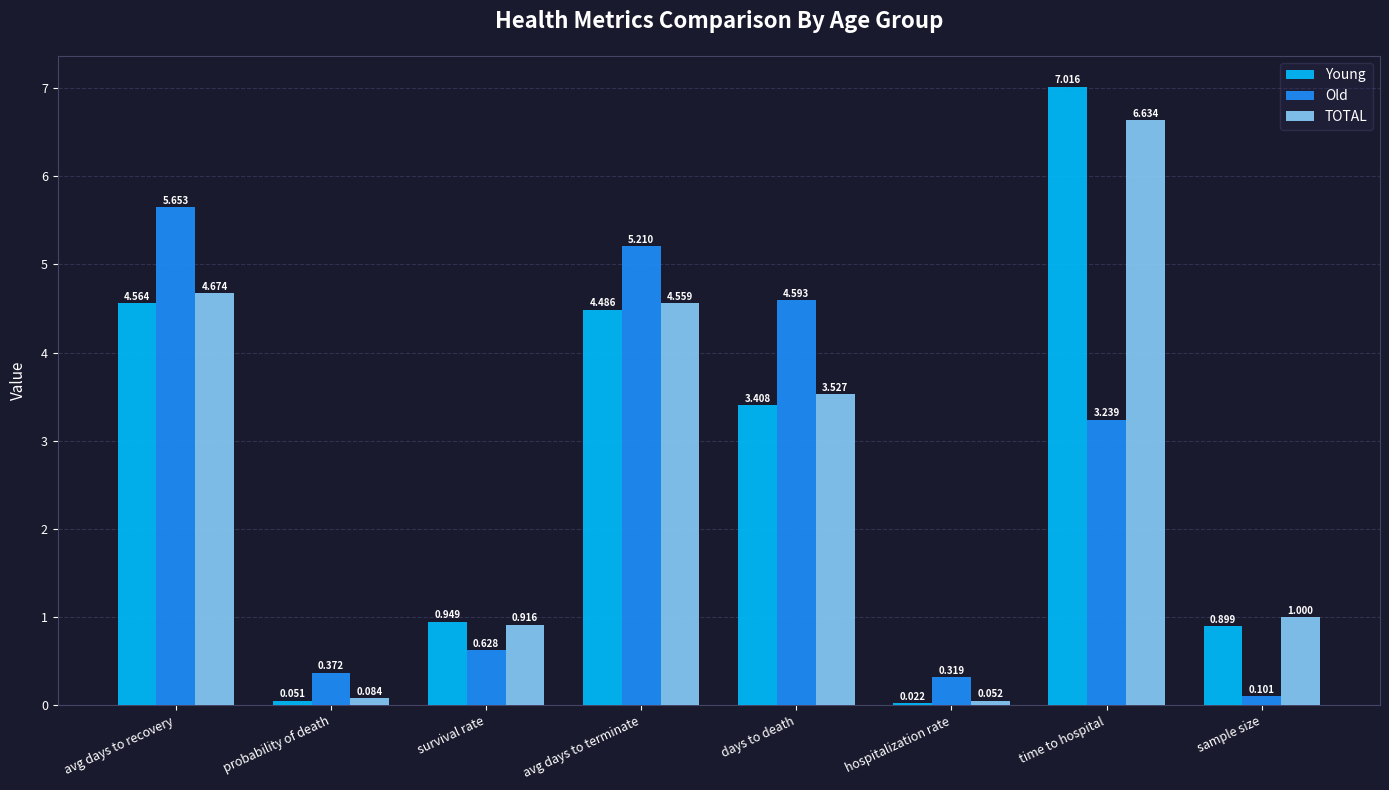

Which series changed the most between days to death and hospitalization rate?

Old